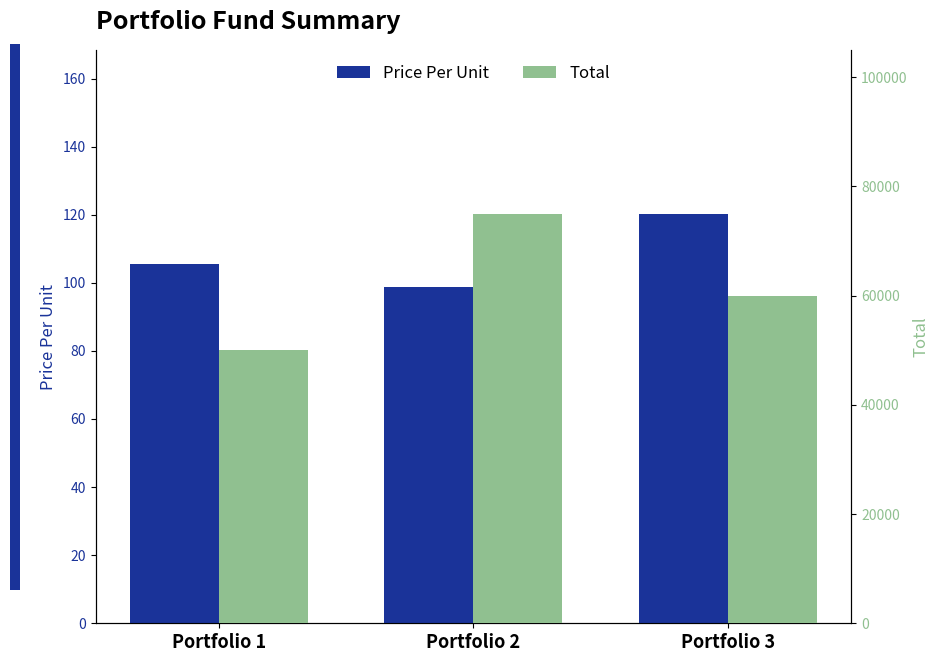

Which label corresponds to the smallest value in the chart?

Portfolio 2